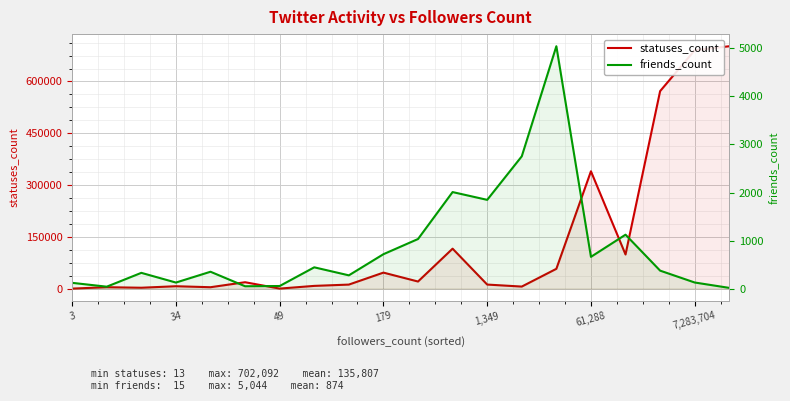

Which series ends up on top after the final intersection of friends_count and statuses_count?

statuses_count